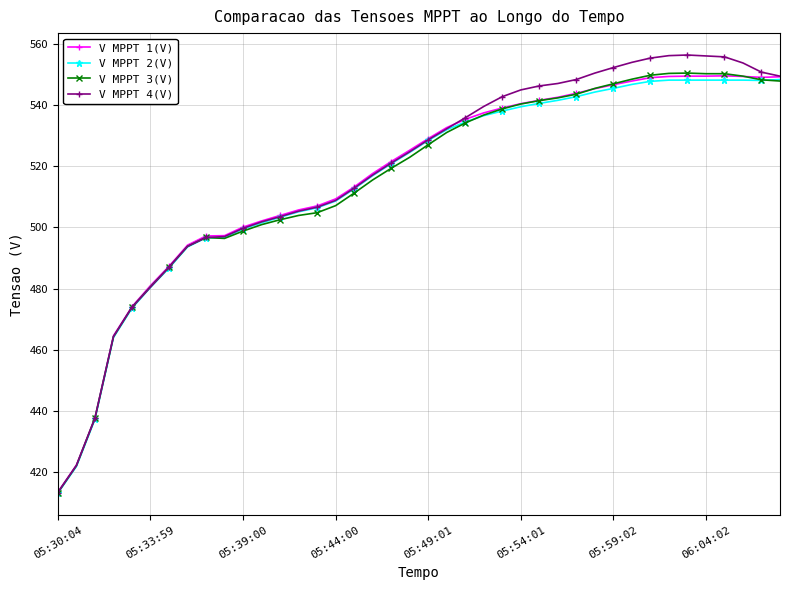

How many values in the V MPPT 4(V) series exceed 528?

20